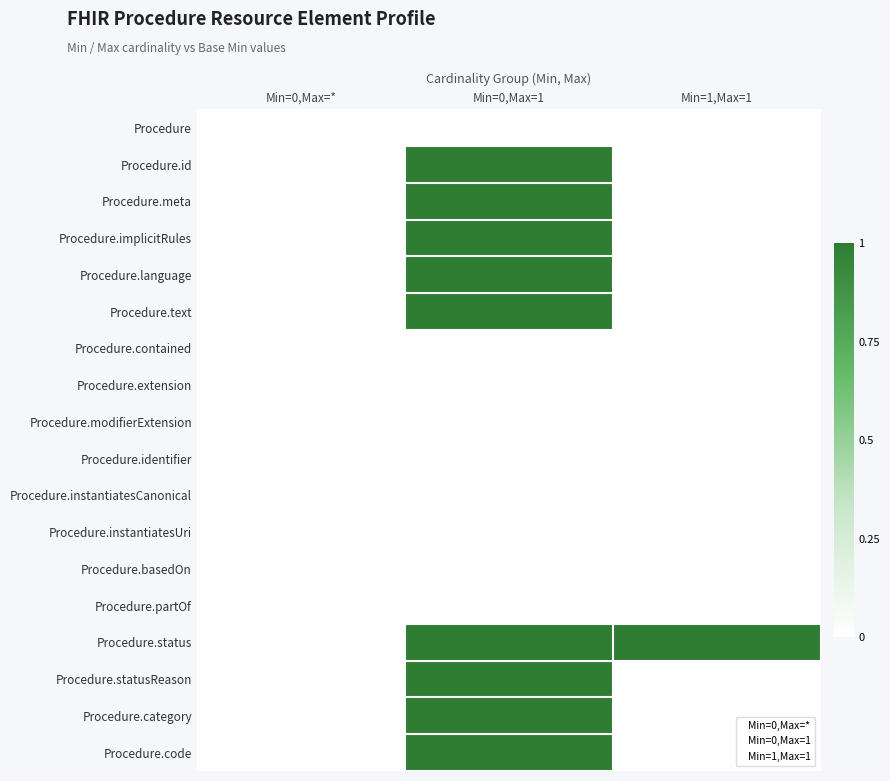

Reading left to right, transcribe all the data shown in this chart.

Procedure: Min=0,Max=*=0	Min=0,Max=1=0	Min=1,Max=1=0
Procedure.id: Min=0,Max=*=0	Min=0,Max=1=1	Min=1,Max=1=0
Procedure.meta: Min=0,Max=*=0	Min=0,Max=1=1	Min=1,Max=1=0
Procedure.implicitRules: Min=0,Max=*=0	Min=0,Max=1=1	Min=1,Max=1=0
Procedure.language: Min=0,Max=*=0	Min=0,Max=1=1	Min=1,Max=1=0
Procedure.text: Min=0,Max=*=0	Min=0,Max=1=1	Min=1,Max=1=0
Procedure.contained: Min=0,Max=*=0	Min=0,Max=1=0	Min=1,Max=1=0
Procedure.extension: Min=0,Max=*=0	Min=0,Max=1=0	Min=1,Max=1=0
Procedure.modifierExtension: Min=0,Max=*=0	Min=0,Max=1=0	Min=1,Max=1=0
Procedure.identifier: Min=0,Max=*=0	Min=0,Max=1=0	Min=1,Max=1=0
Procedure.instantiatesCanonical: Min=0,Max=*=0	Min=0,Max=1=0	Min=1,Max=1=0
Procedure.instantiatesUri: Min=0,Max=*=0	Min=0,Max=1=0	Min=1,Max=1=0
Procedure.basedOn: Min=0,Max=*=0	Min=0,Max=1=0	Min=1,Max=1=0
Procedure.partOf: Min=0,Max=*=0	Min=0,Max=1=0	Min=1,Max=1=0
Procedure.status: Min=0,Max=*=0	Min=0,Max=1=1	Min=1,Max=1=1
Procedure.statusReason: Min=0,Max=*=0	Min=0,Max=1=1	Min=1,Max=1=0
Procedure.category: Min=0,Max=*=0	Min=0,Max=1=1	Min=1,Max=1=0
Procedure.code: Min=0,Max=*=0	Min=0,Max=1=1	Min=1,Max=1=0